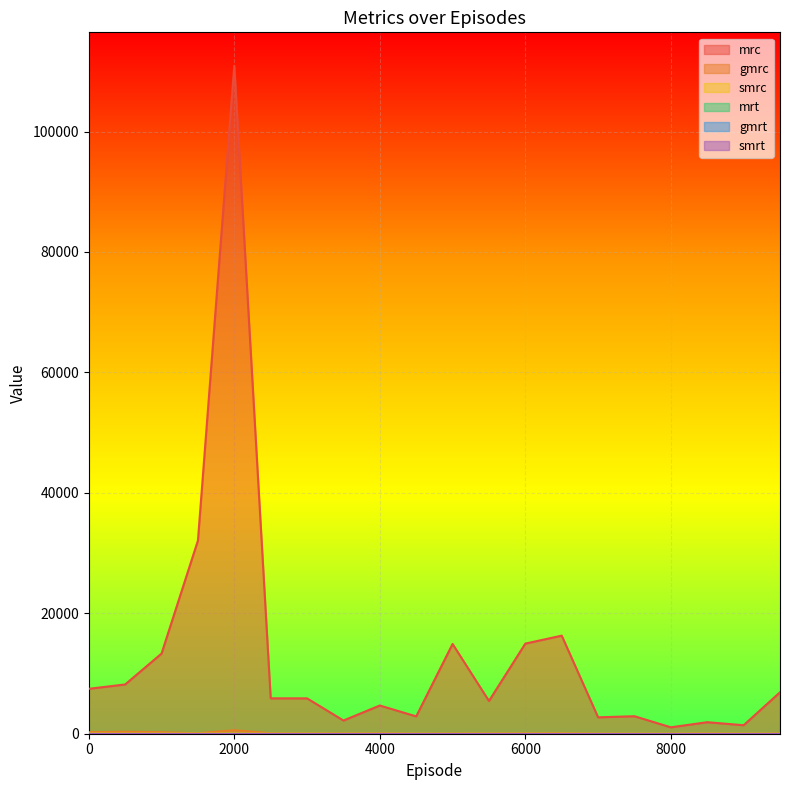

What is the difference between the highest and lowest values at 500?

8165.3